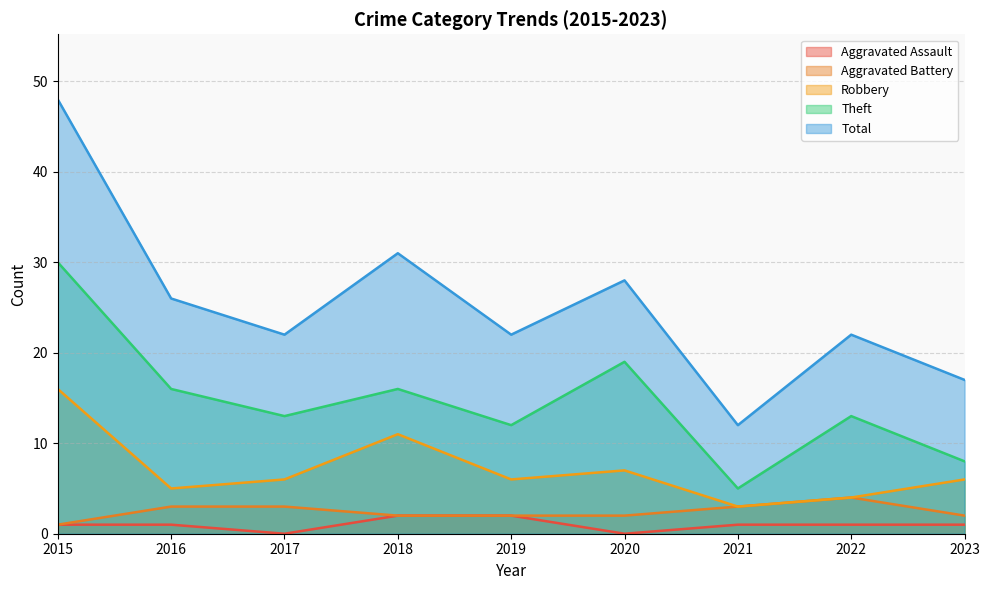

True or false: Robbery and Total cross at least once.

False